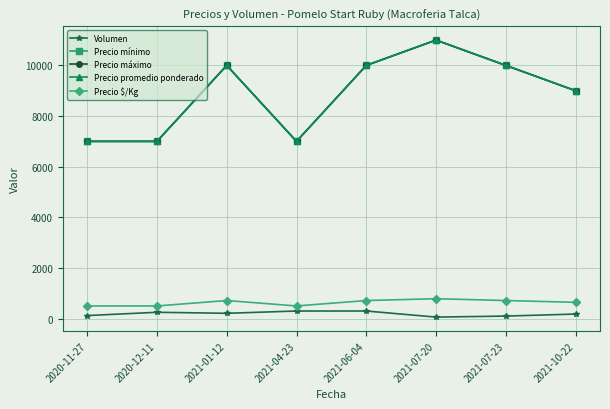

What is the label of the 3rd point from the left?

2021-01-12